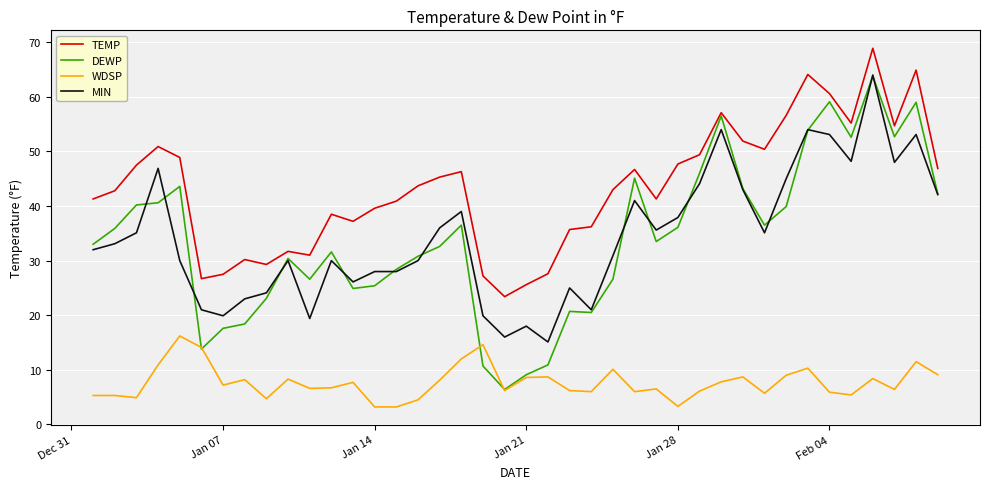

Which series ends up on top after the final intersection of WDSP and DEWP?

DEWP